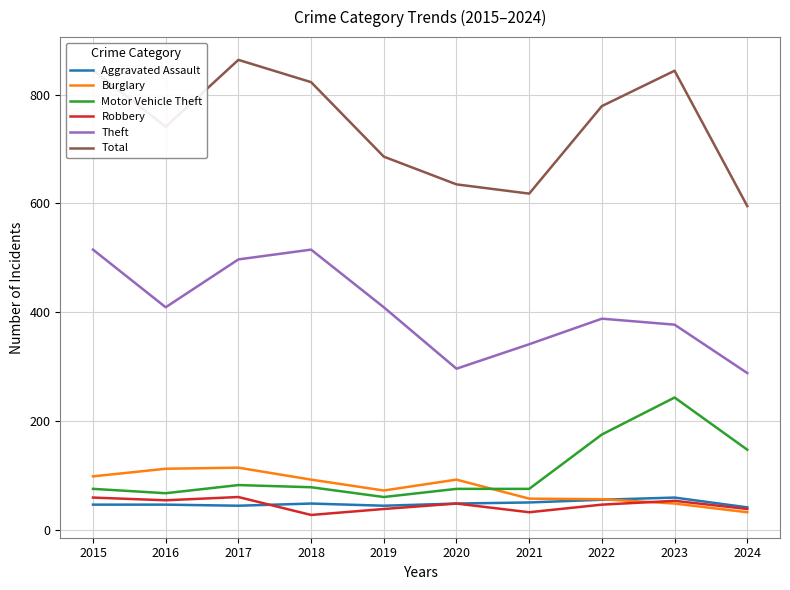

Which label corresponds to the largest value in the chart?

2017